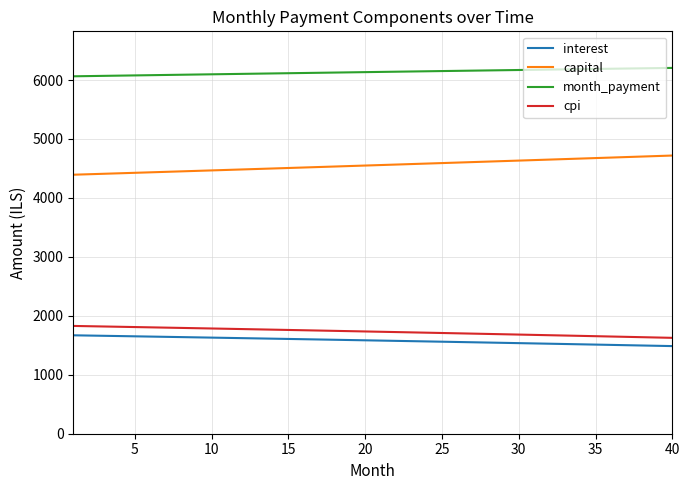

What is the smallest value displayed?

1486.6